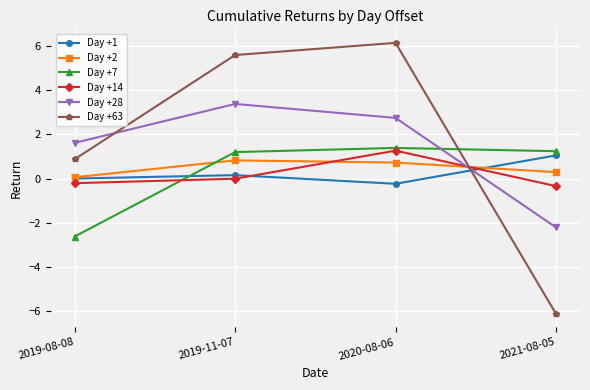

List the series in order of their peak value, highest first.

Day +63, Day +28, Day +7, Day +14, Day +1, Day +2